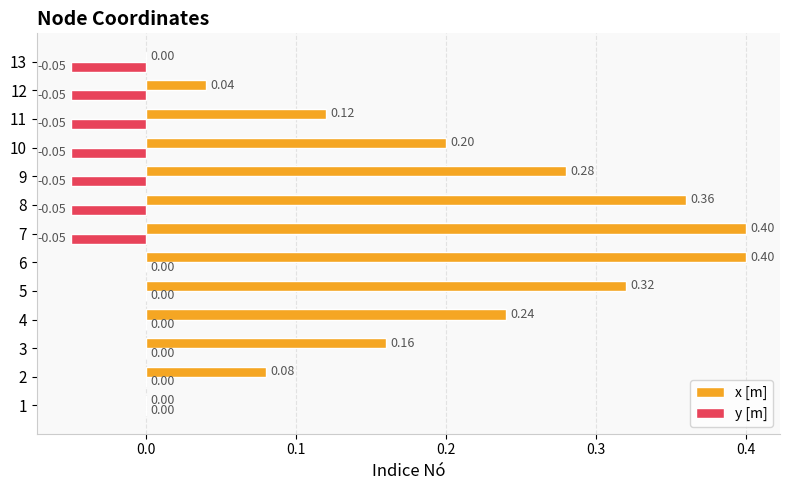

Which series changed the most between 5 and 7?

x [m]